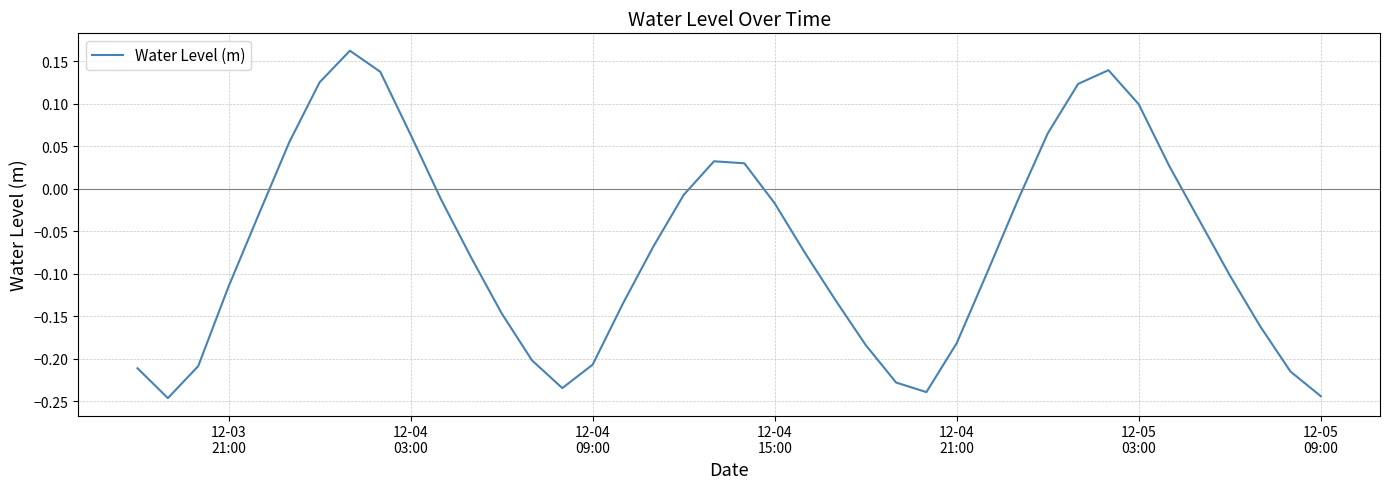

What is the difference between the maximum and minimum values?

0.4